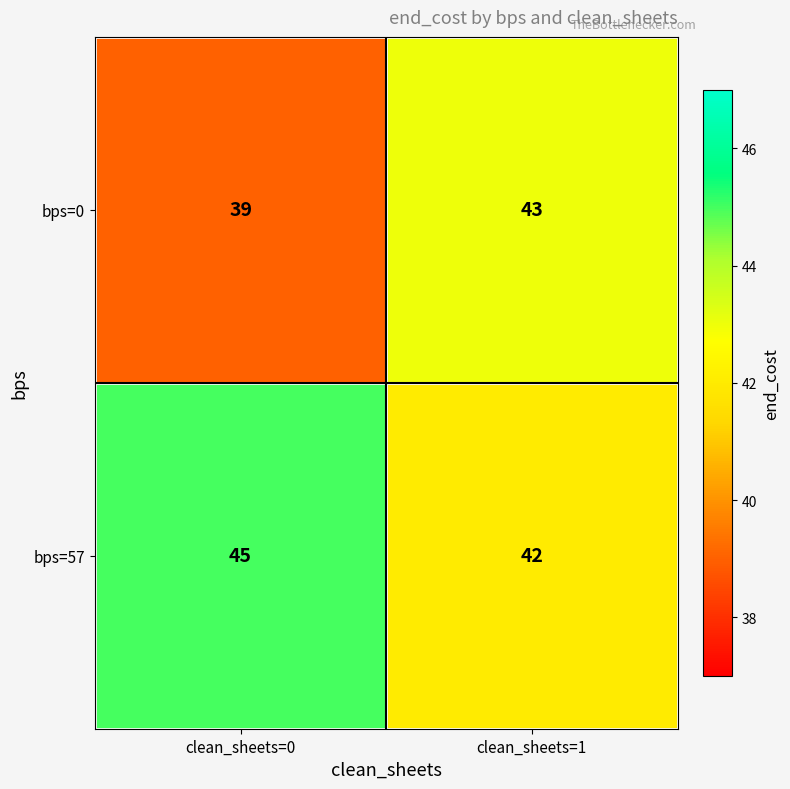

Is it true that bps=57 equals 45 at clean_sheets=0?

True